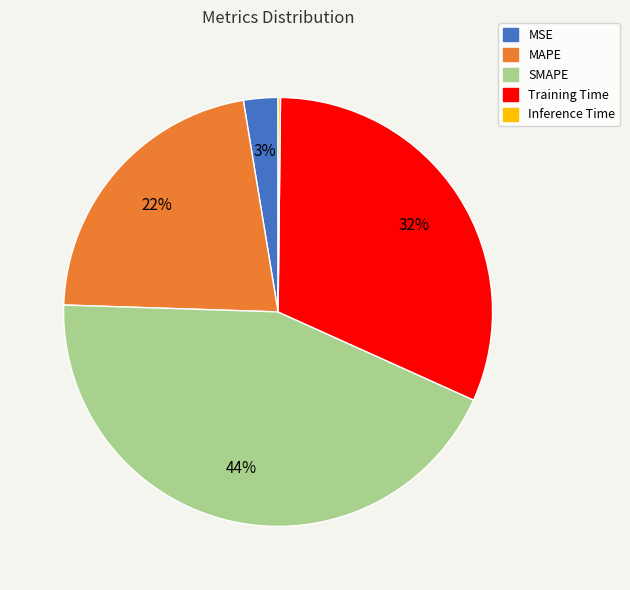

To the nearest percent, what is the average slice percentage?

20%